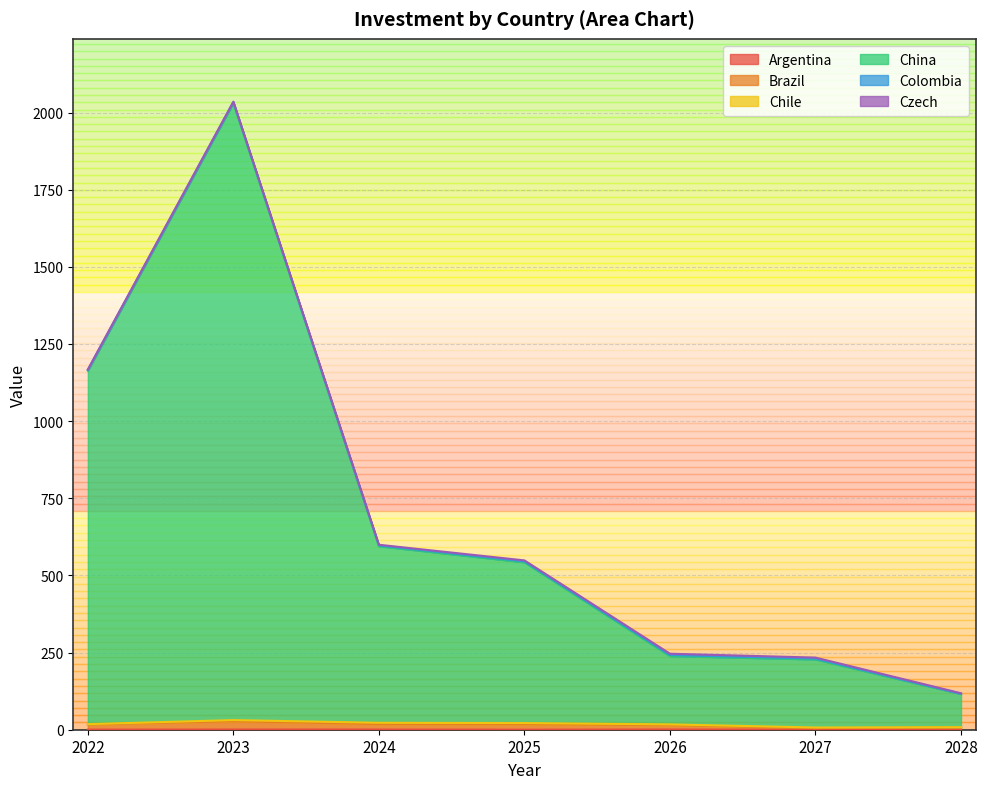

How many series are shown in this chart?

3